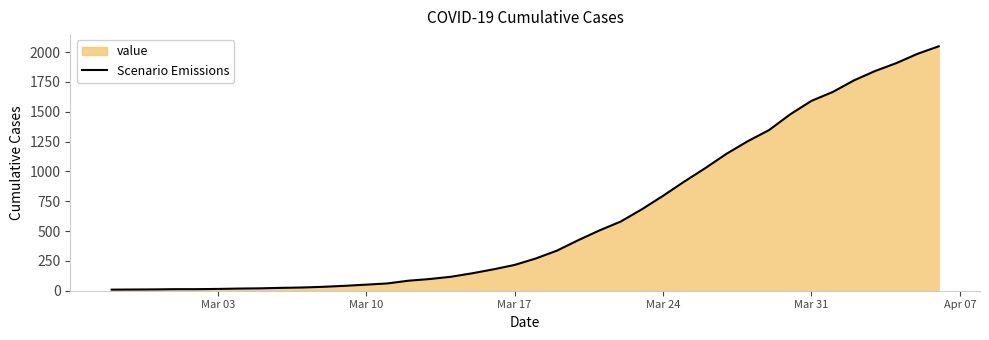

What is the change in value from Mar 17 to Mar 24?

+579